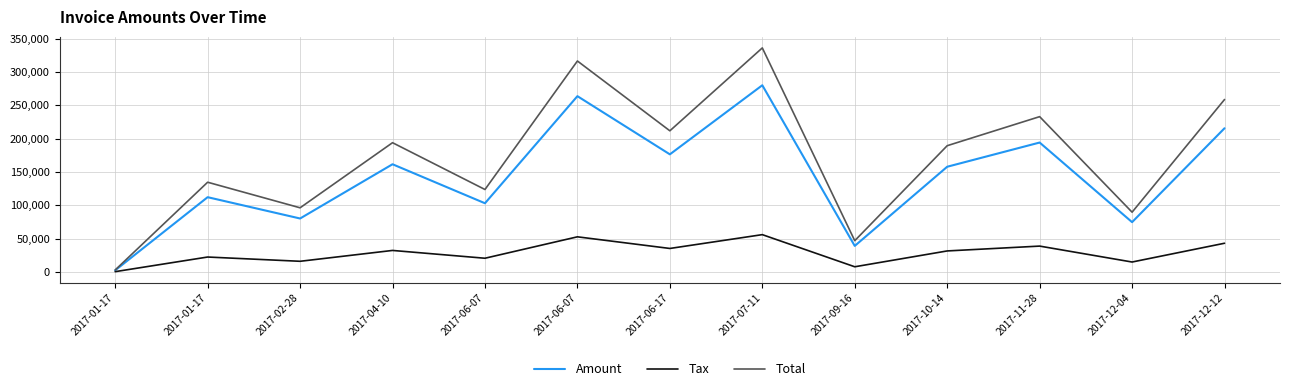

What value does the Tax series have at 2017-02-28?

16040.0